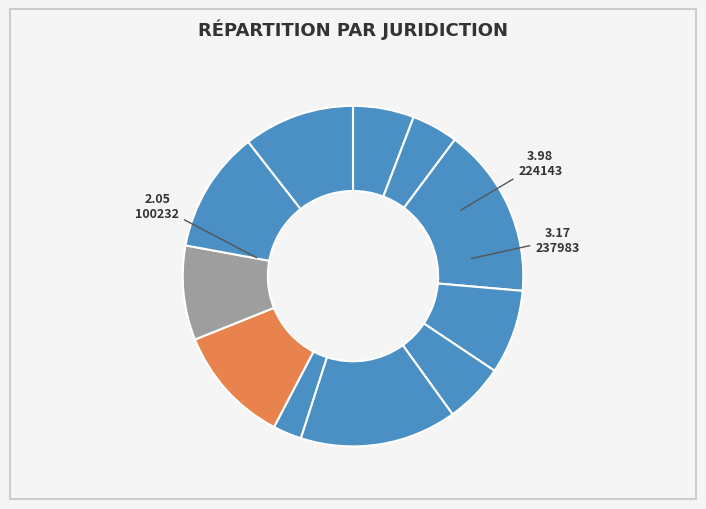

What is the smallest slice in the pie chart?

186481